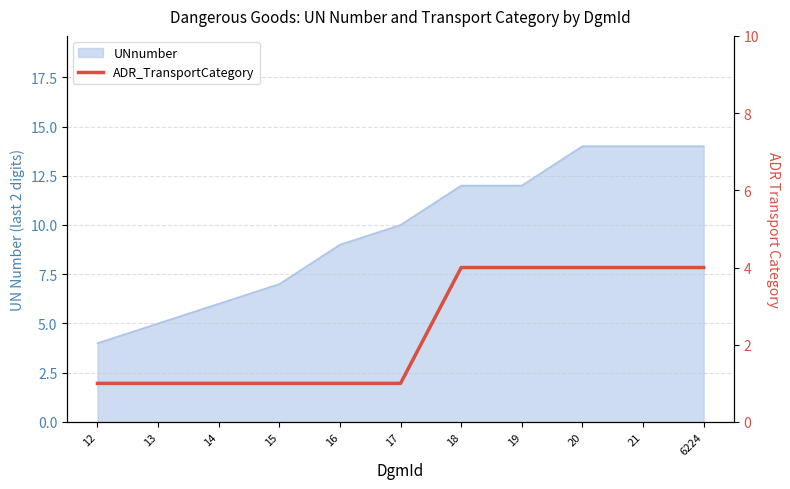

Rank the categories by value from lowest to highest.

12, 13, 14, 15, 16, 17, 18, 19, 20, 21, 6224